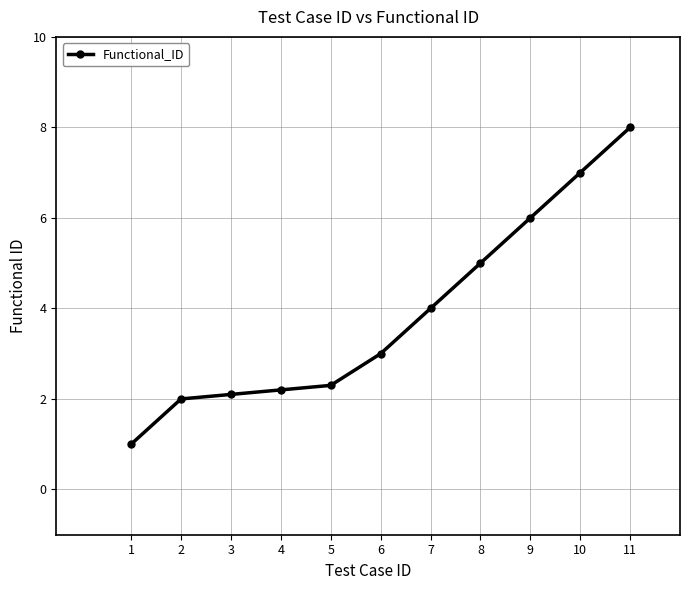

Rank the categories by value from highest to lowest.

11, 10, 9, 8, 7, 6, 5, 4, 3, 2, 1